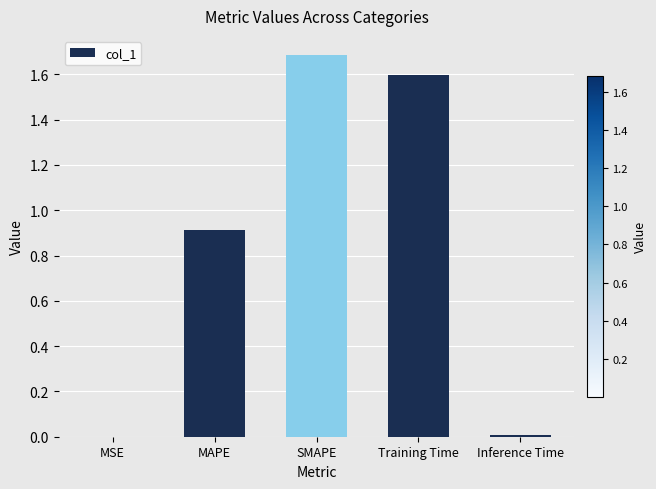

The chart shows a value of 0.0 at MSE. True or false?

True